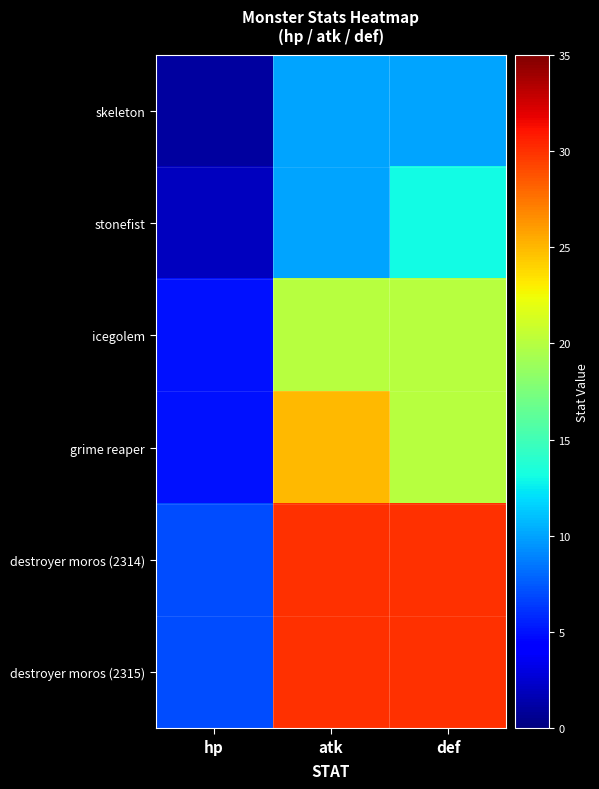

Between def and atk, which is larger?

def